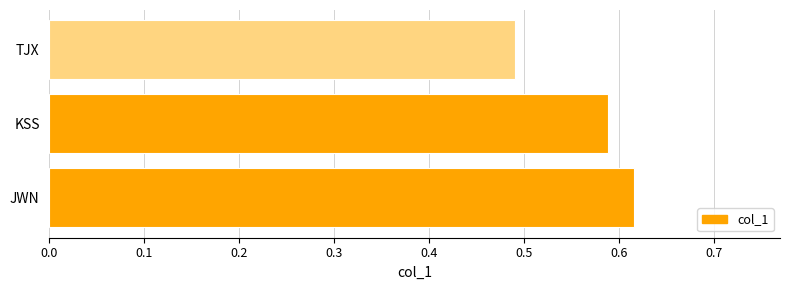

Between KSS and JWN, which is larger?

JWN